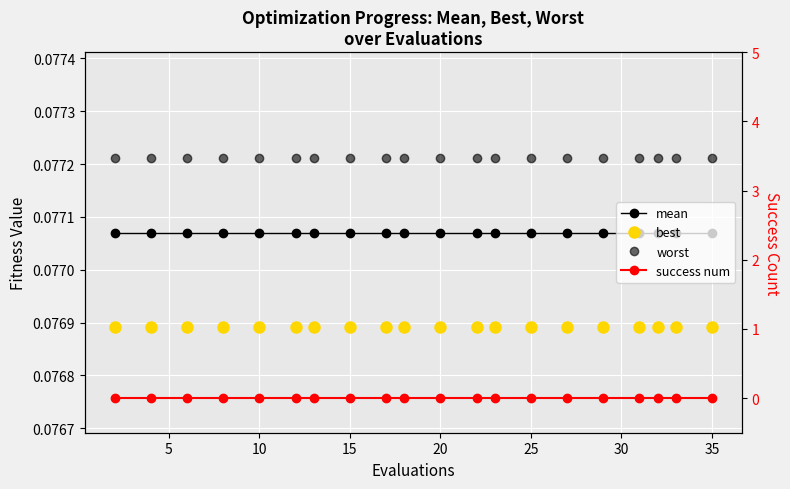

True or false: best and worst intersect in this chart.

False